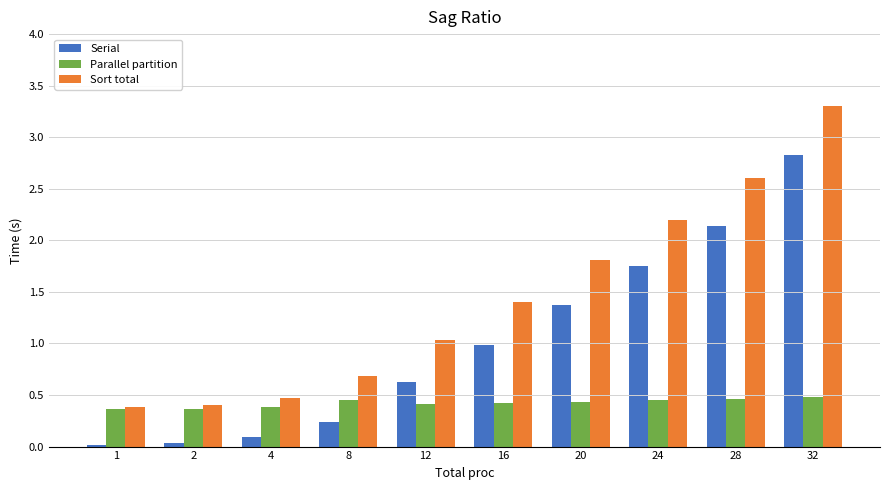

What is the total value across all series at 4?

0.9